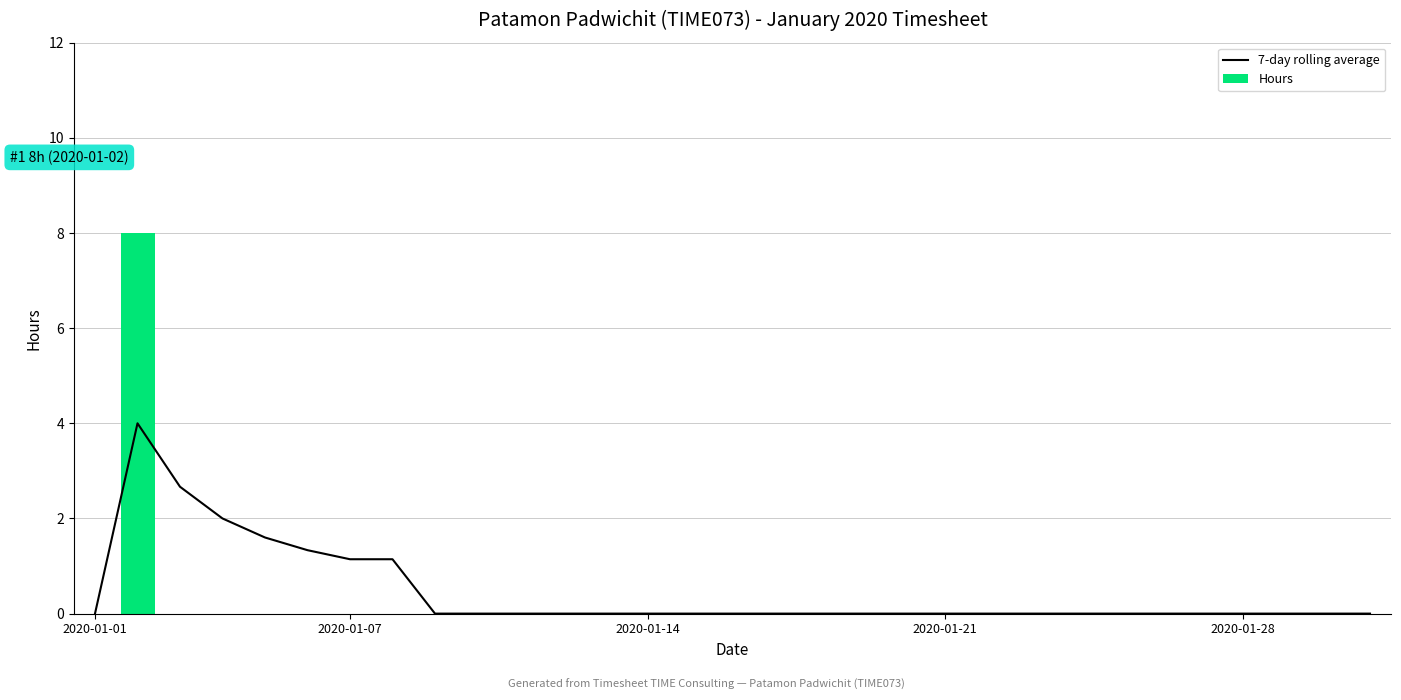

True or false: 7-day rolling average has a value of 0.0 at 2020-01-14.

True